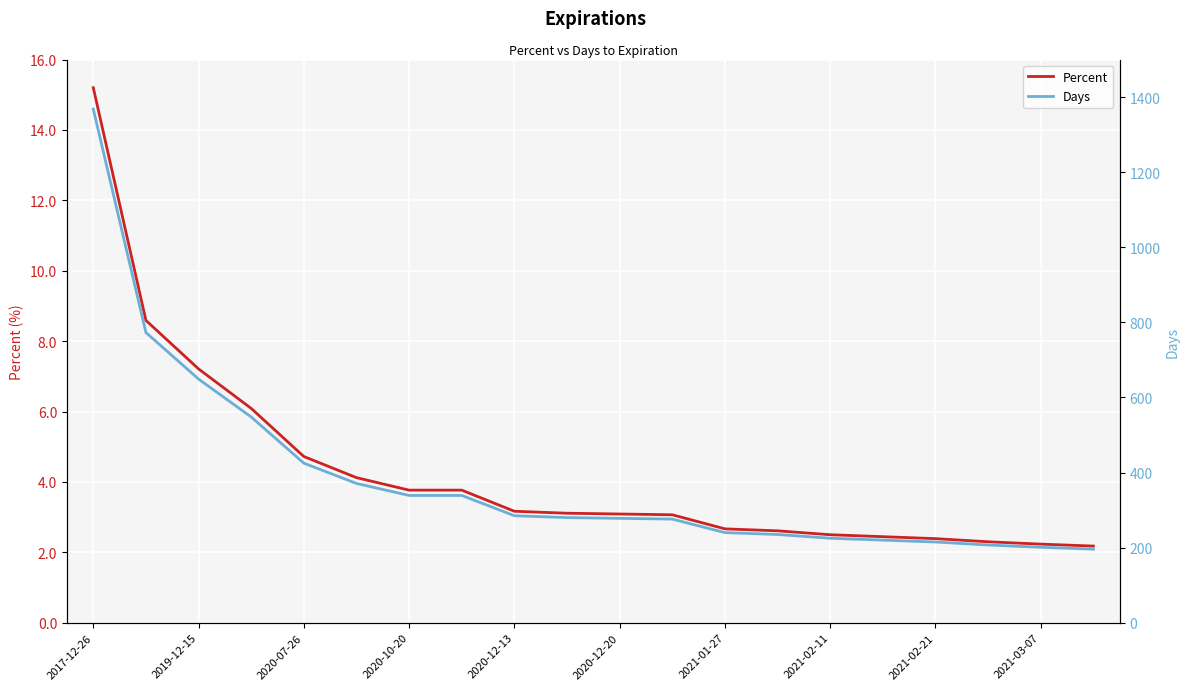

How many values in the Days series exceed 280?

9